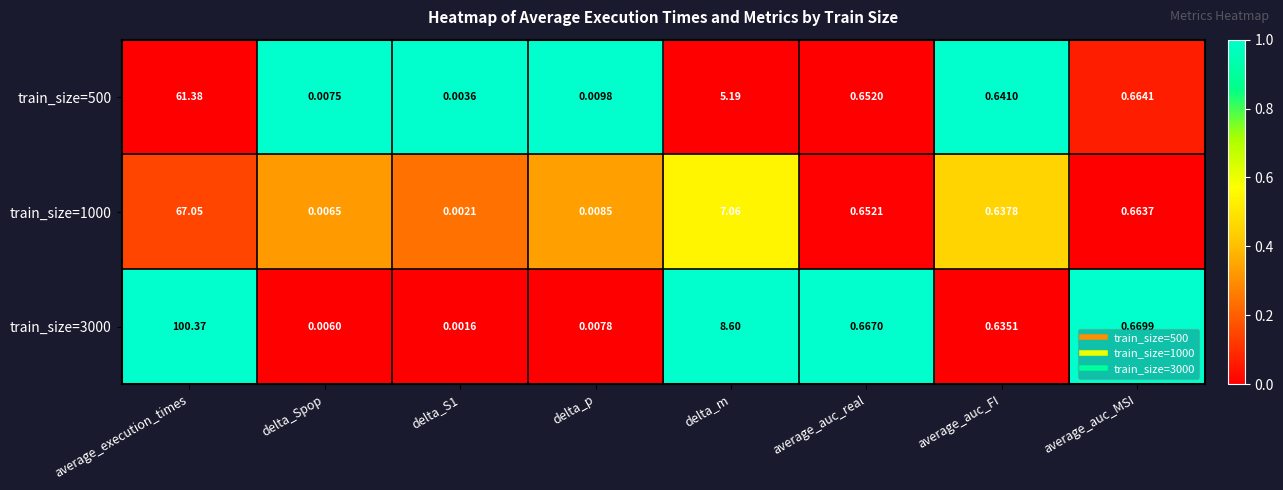

At which category is the sum across all series the highest?

average_execution_times